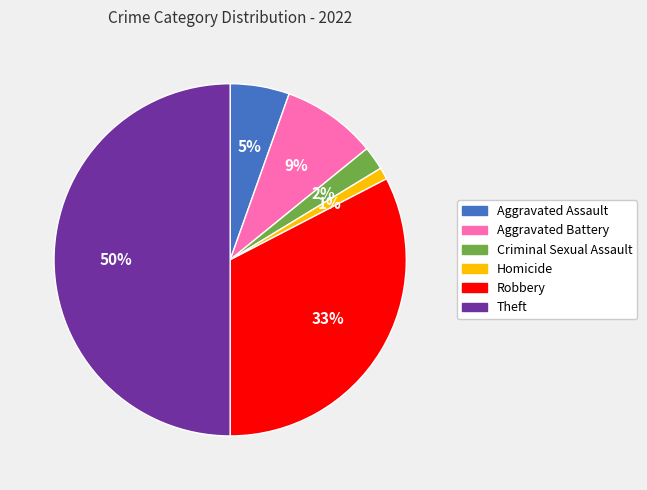

What is the ratio of the value at Aggravated Assault to the value at Homicide?

5.0